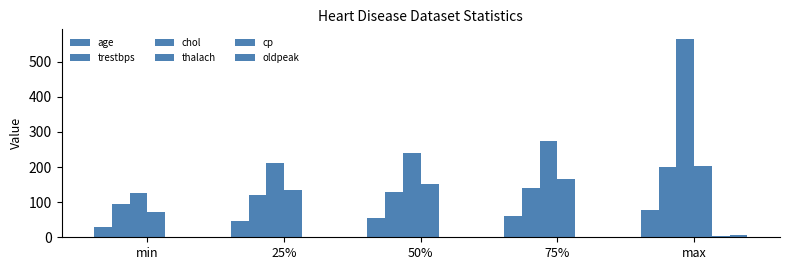

What is the difference between the maximum and minimum values in the trestbps series?

106.0